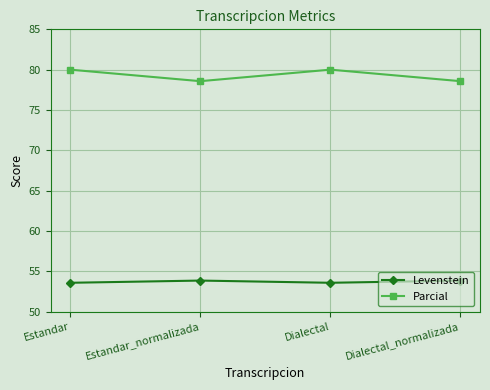

True or false: Levenstein has more than 2 interior local peaks.

False